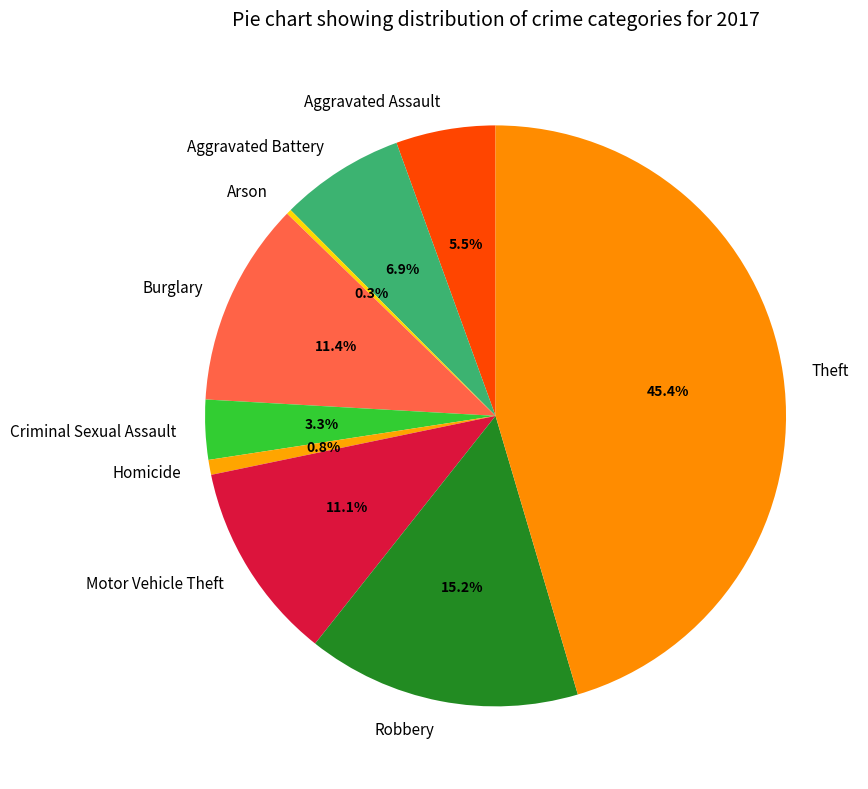

Does Motor Vehicle Theft represent more than half of the total?

No